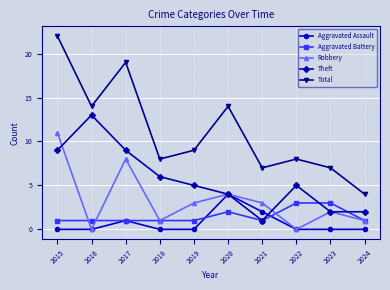

List the series in order of their peak value, highest first.

Total, Theft, Robbery, Aggravated Assault, Aggravated Battery